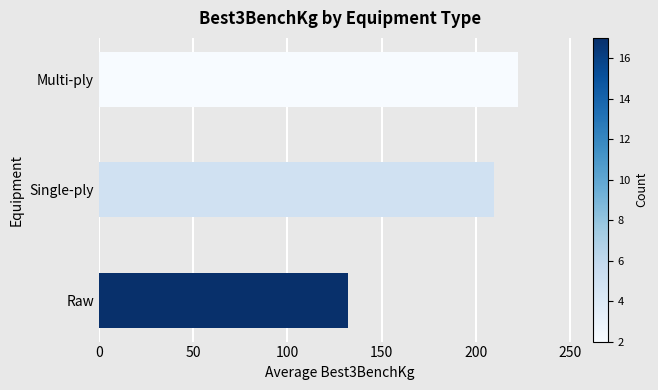

The value at Single-ply is 209.5. True or false?

True